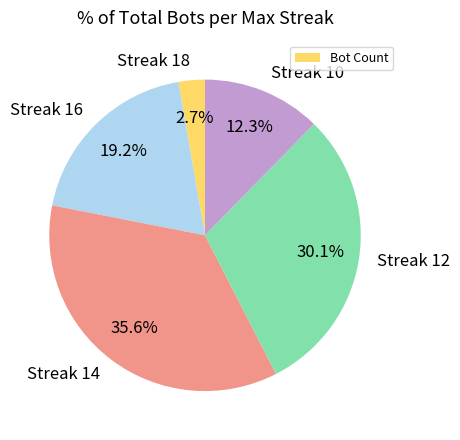

Rank the categories by value from lowest to highest.

Streak 18, Streak 10, Streak 16, Streak 12, Streak 14